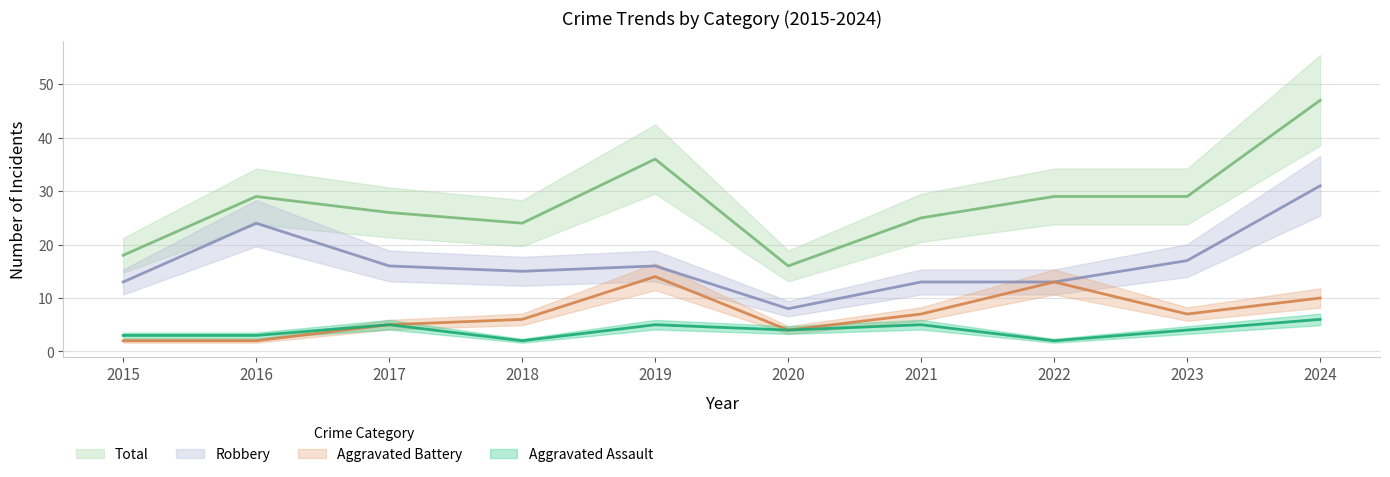

What is the sum of all Aggravated Assault values?

39